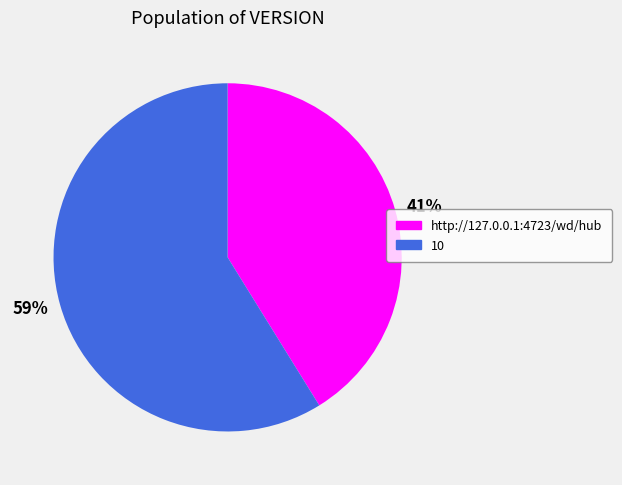

How many slices are in this pie chart?

2